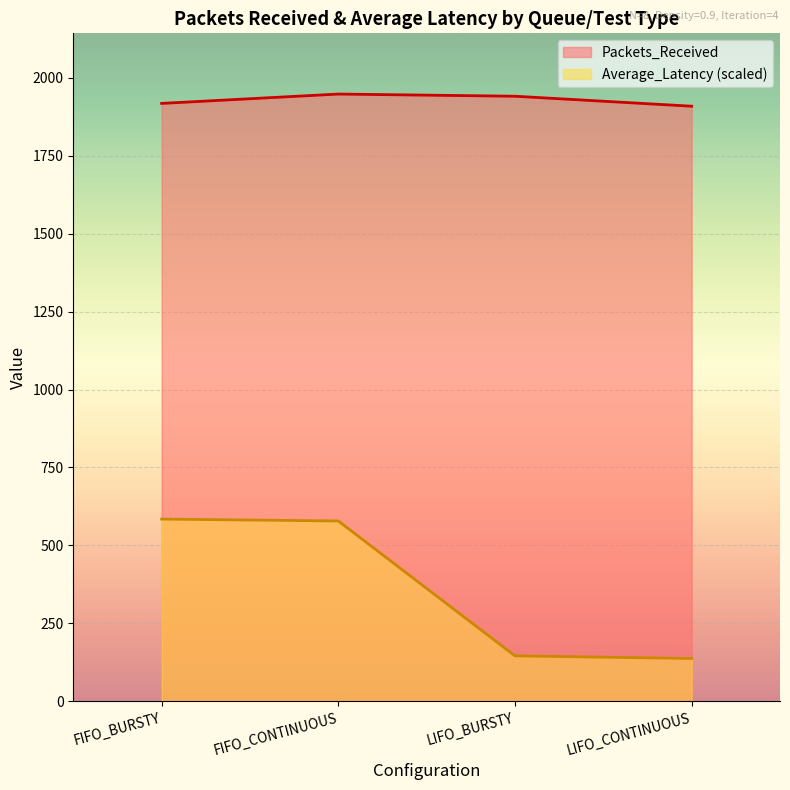

List the series in order of their overall mean, lowest first.

Average_Latency (scaled), Packets_Received